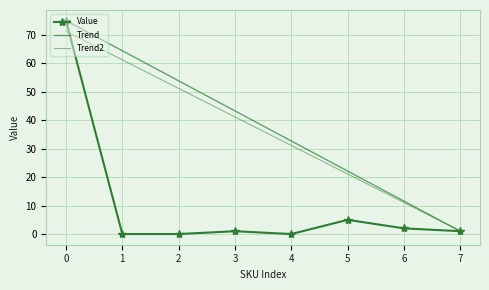

Reading left to right, what are all the values shown in this chart?

Value: 0=75.0	1=0.0	2=0.0	3=1.0	4=0.0	5=5.0	6=2.0	7=1.0
Trend: 0=75.0	1=64.4	2=53.9	3=43.3	4=32.7	5=22.1	6=11.6	7=1.0
Trend2: 0=71.2	1=61.2	2=51.2	3=41.2	4=31.1	5=21.1	6=11.1	7=1.1